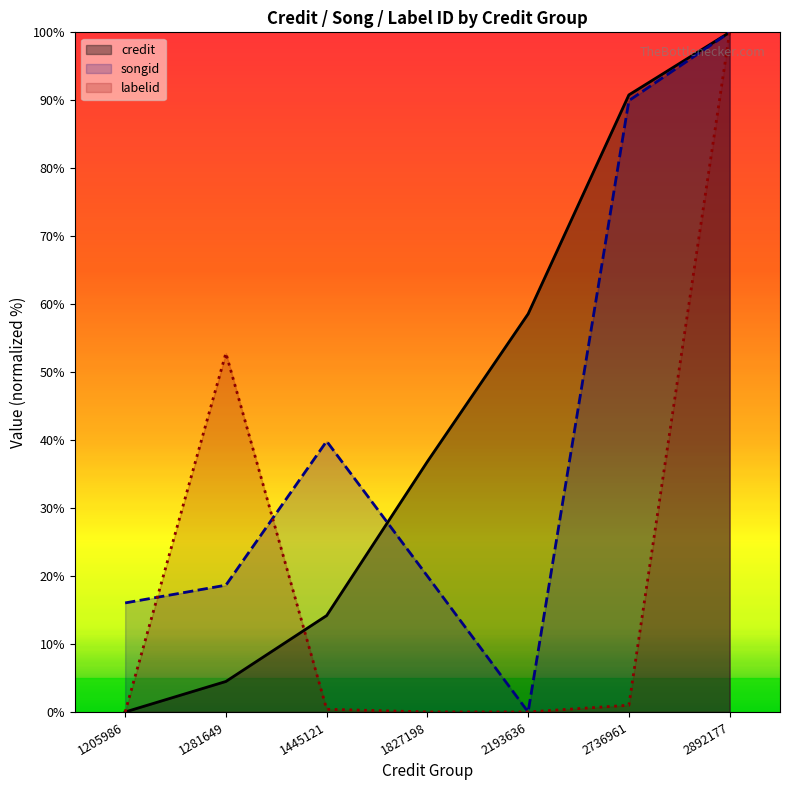

What is the sum of all labelid values?

154.2